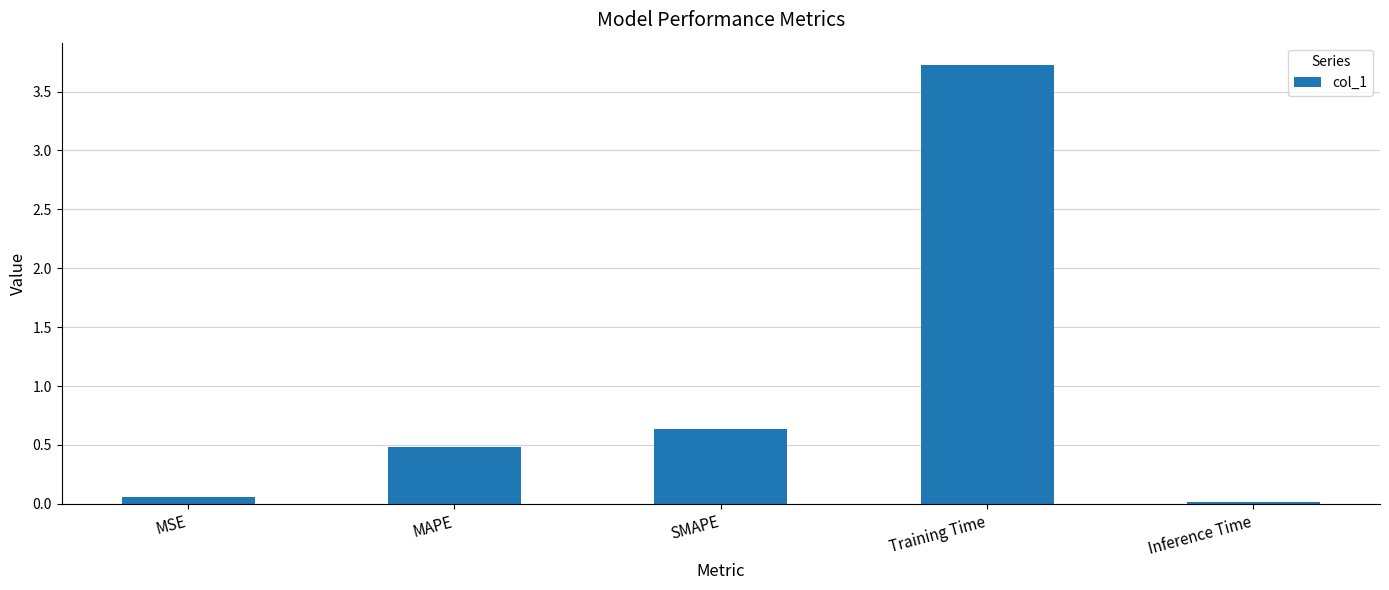

Rank the categories by value from highest to lowest.

Training Time, SMAPE, MAPE, MSE, Inference Time